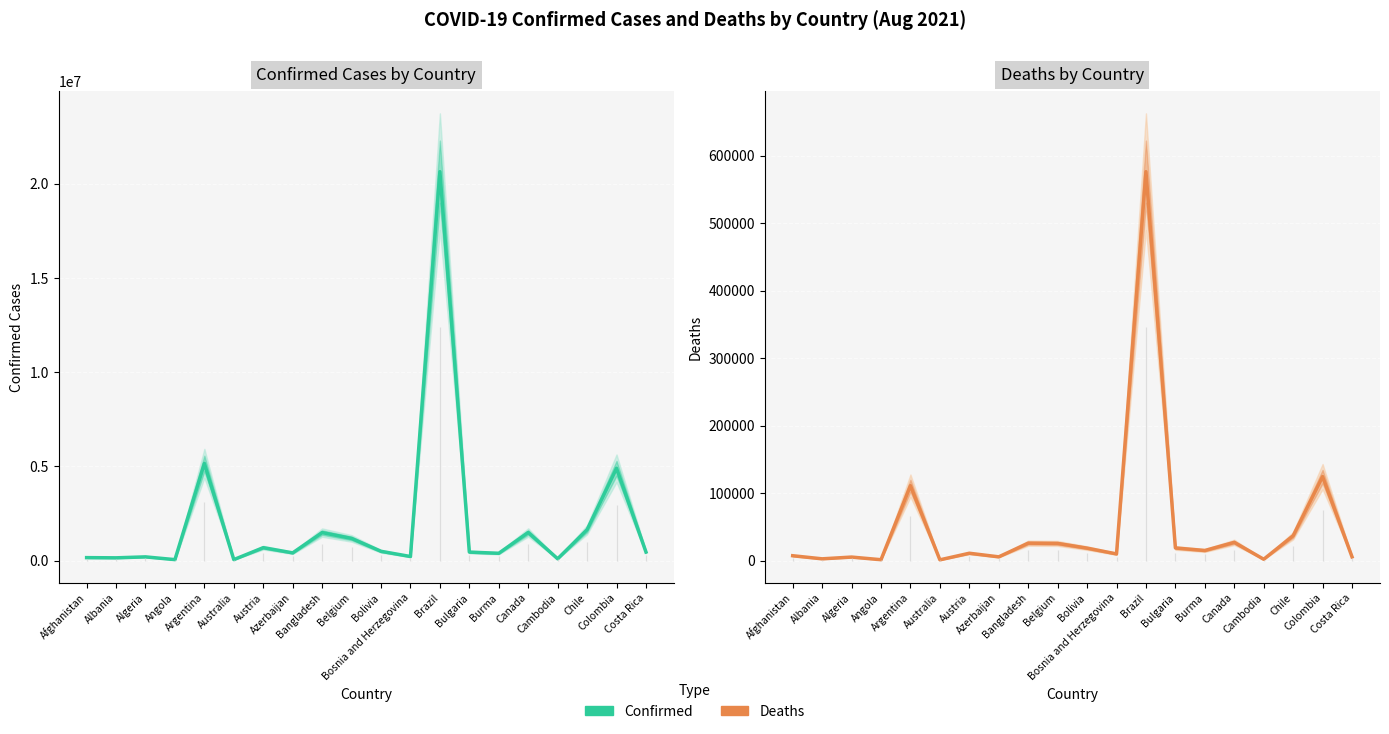

At which category does the chart reach its peak across all series?

Brazil